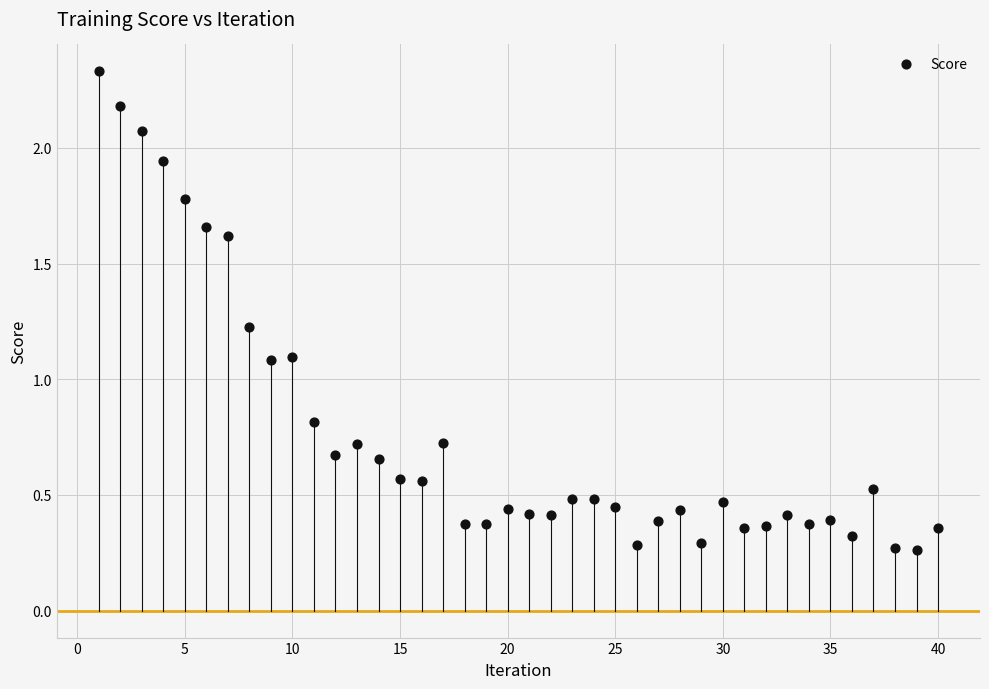

What is the range of X values (max minus min)?

39.0